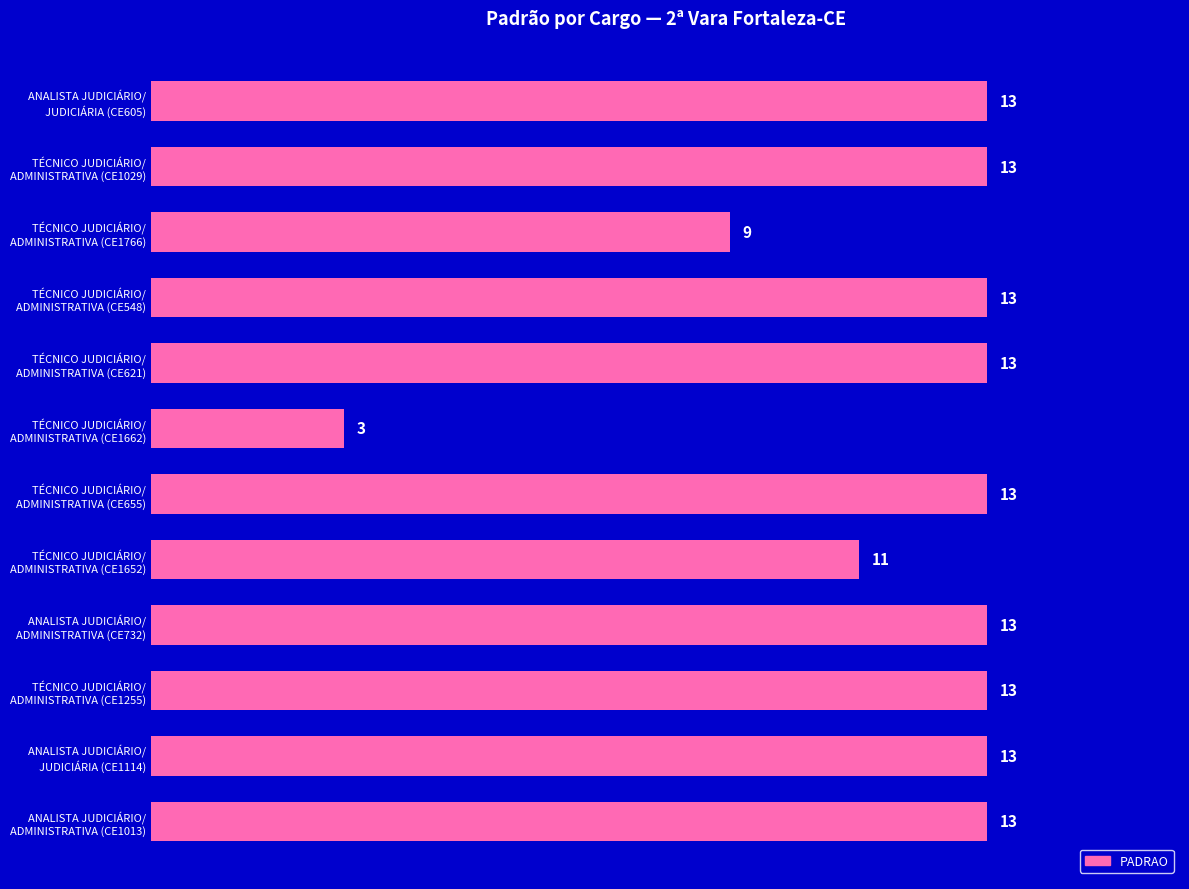

What is the maximum value shown in the chart?

13